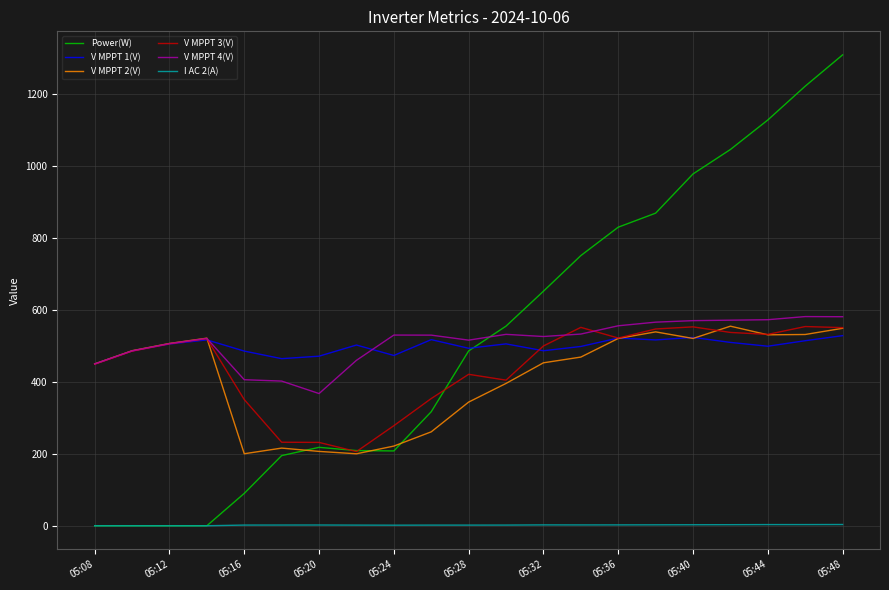

What is the greatest value displayed?

1309.0